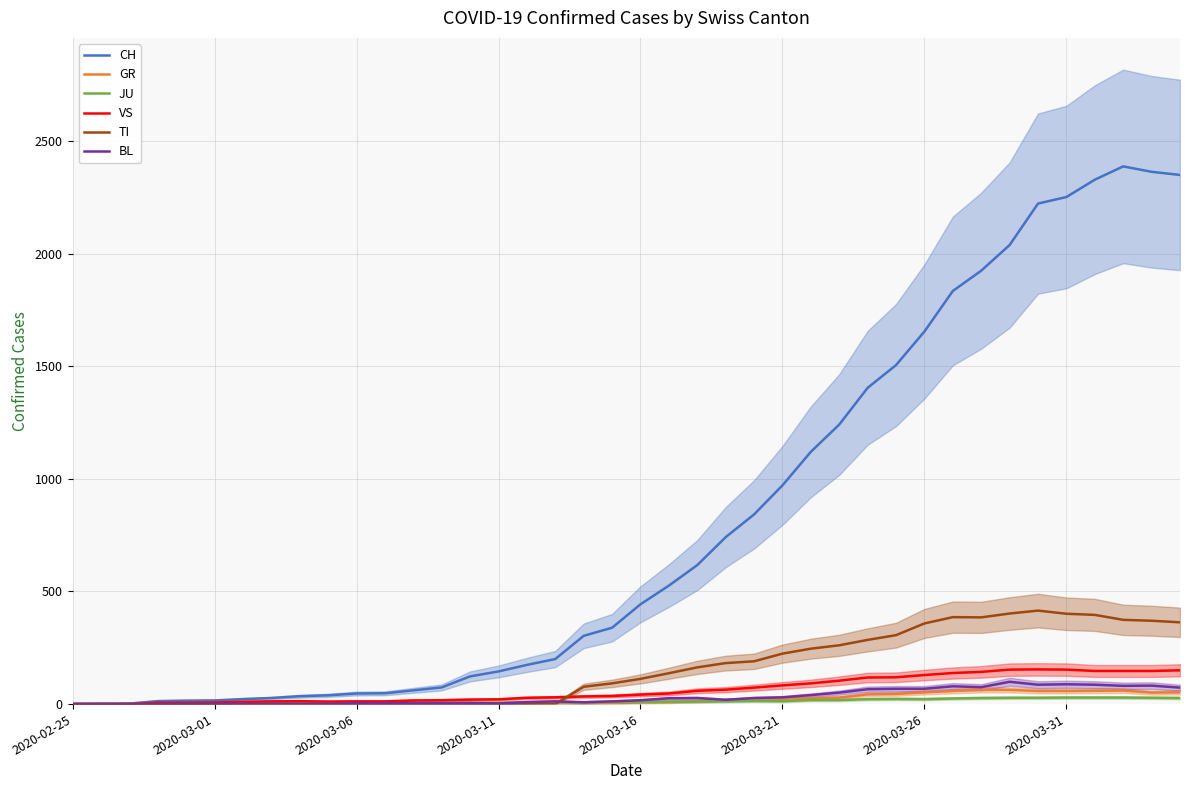

Which series changed the most between 9 and 37?

CH